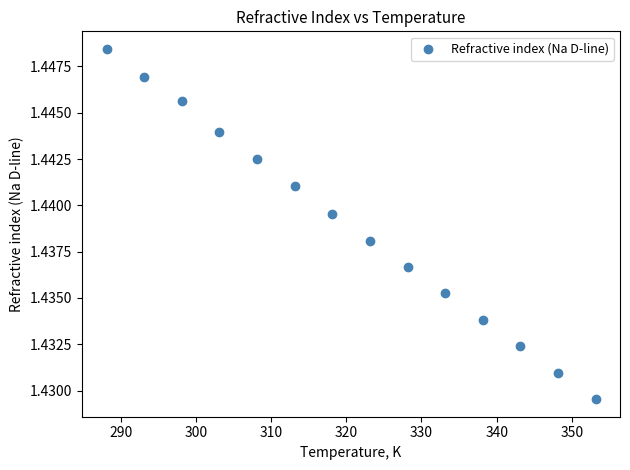

How many points are shown in the scatter plot?

14